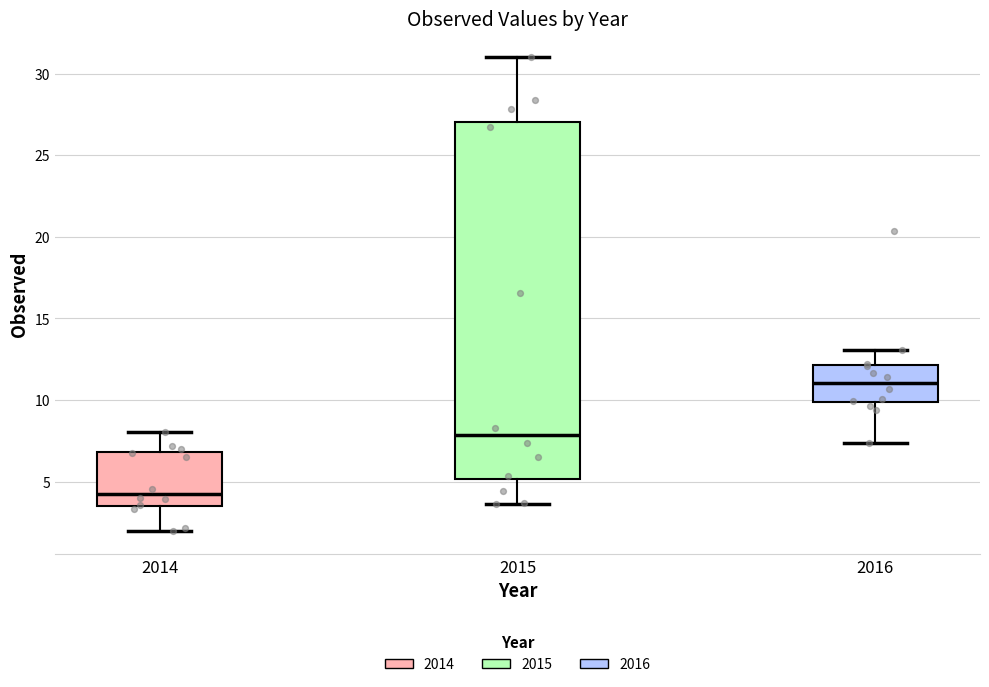

Where does the lower whisker of the box at x = 2016 end on the y-axis? The values are not printed on the chart, so give them approximately, as read against the axis.

7.5